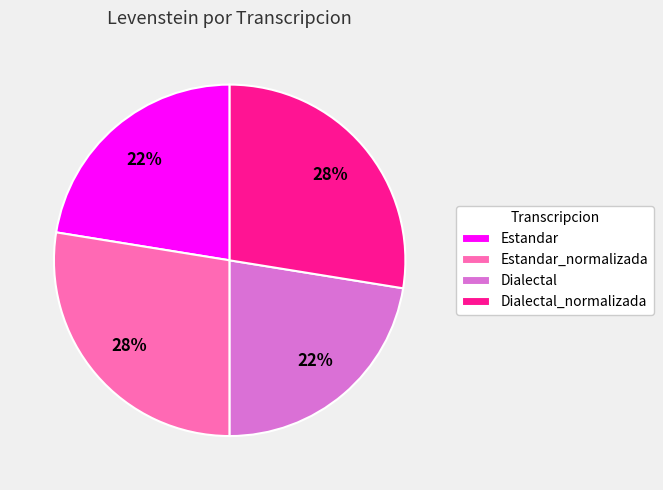

How many slices are in this pie chart?

4